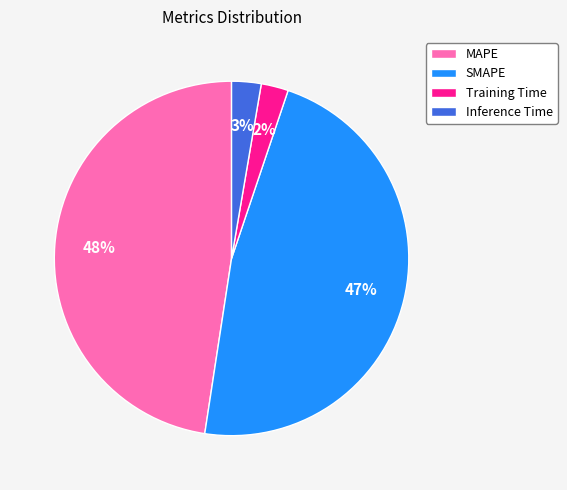

Count the number of slices in the pie.

4